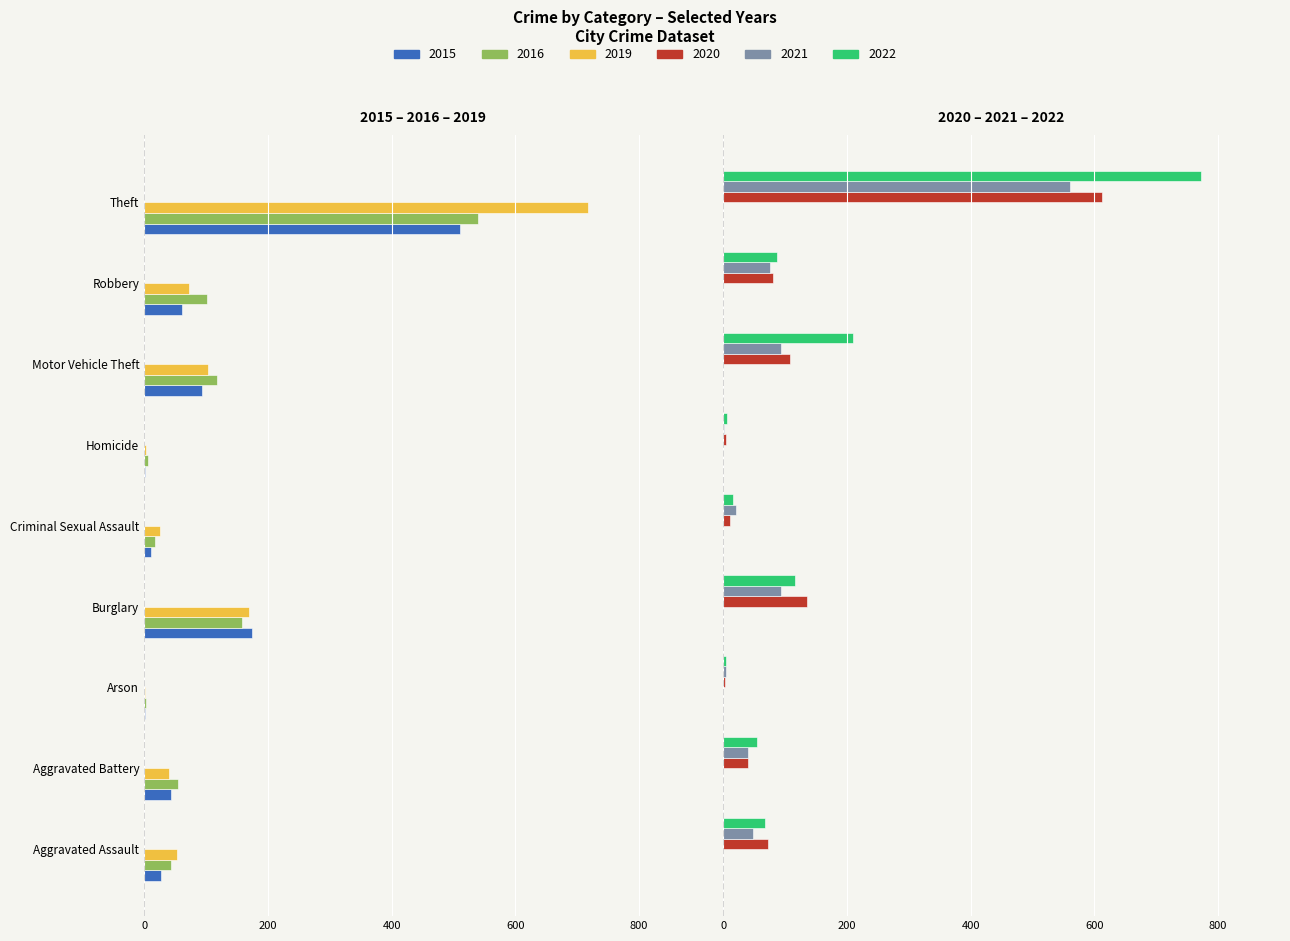

Which series has the largest range (max minus min)?

2022